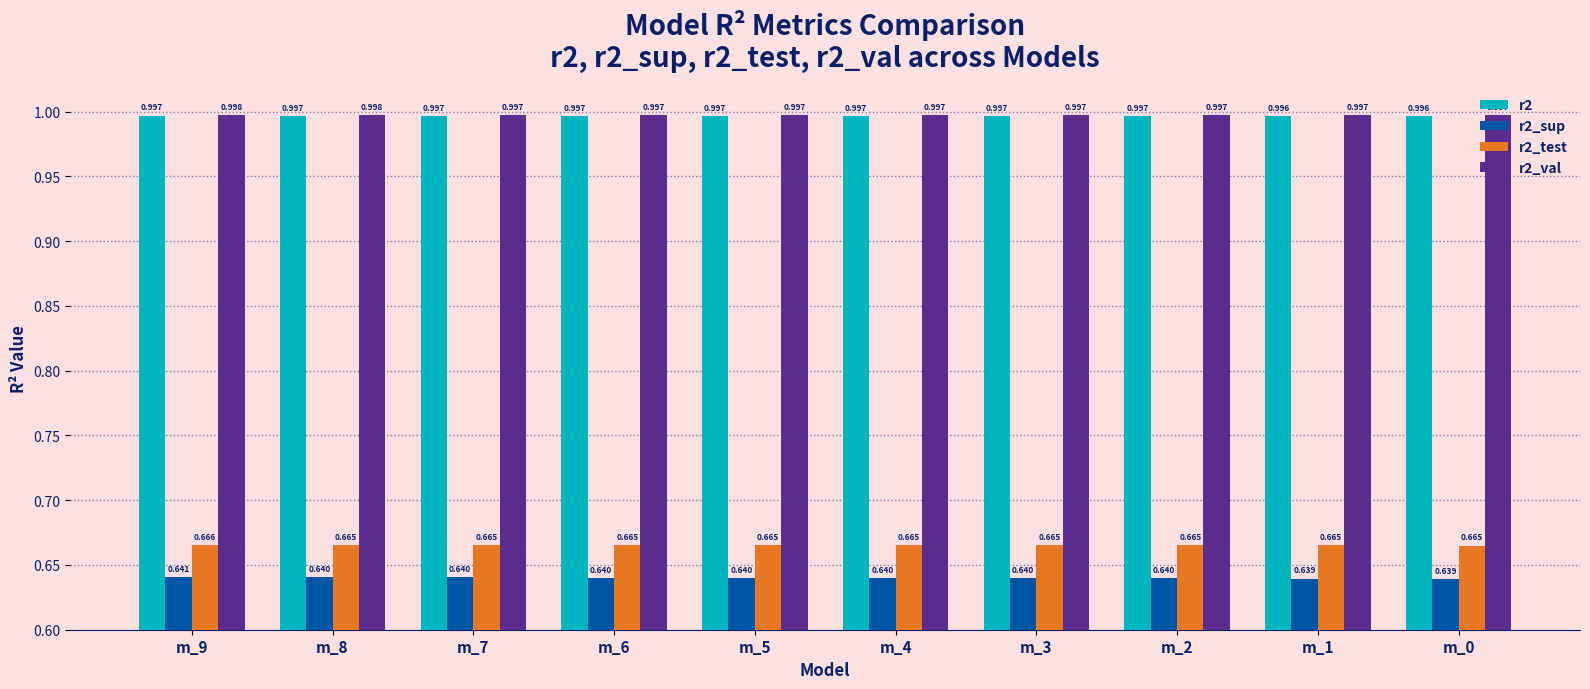

Is the value of r2_test at m_5 greater than the value of r2 at m_8?

No